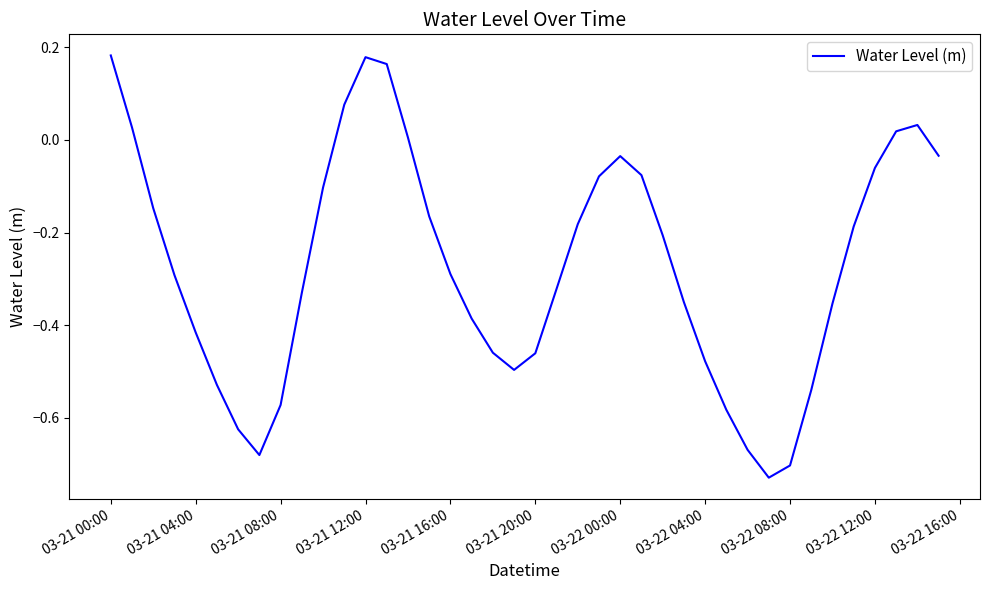

What is the difference between the maximum and minimum values?

0.9